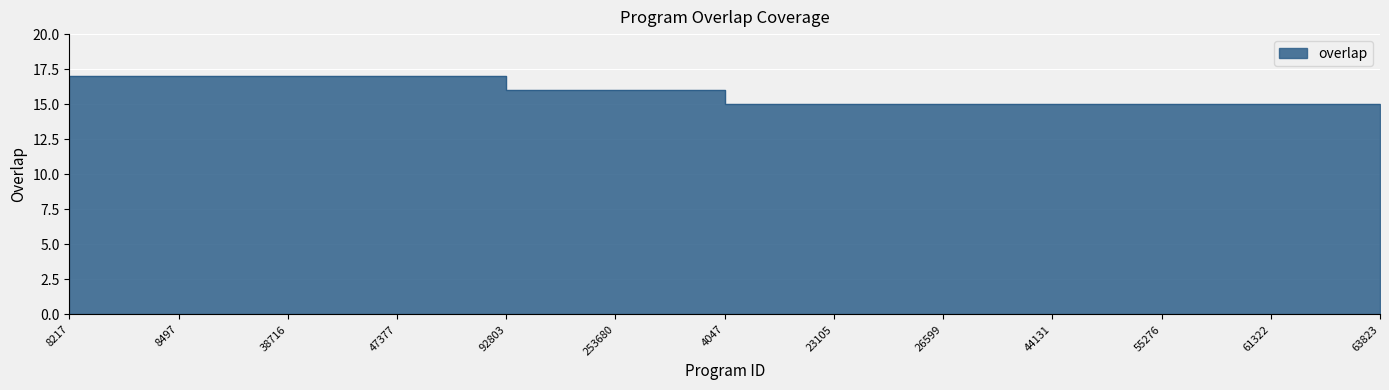

What is the maximum value shown in the chart?

17